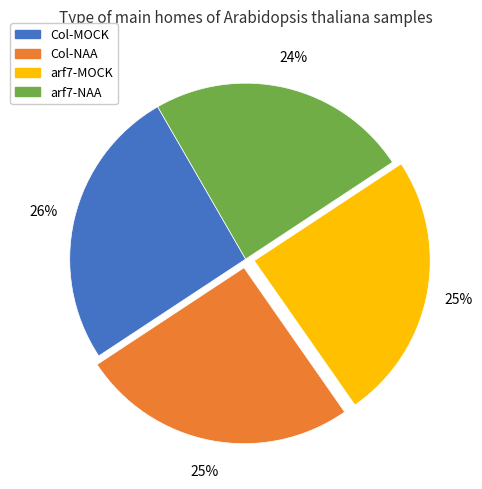

Which has a higher value, Col-NAA or Col-MOCK?

Col-MOCK